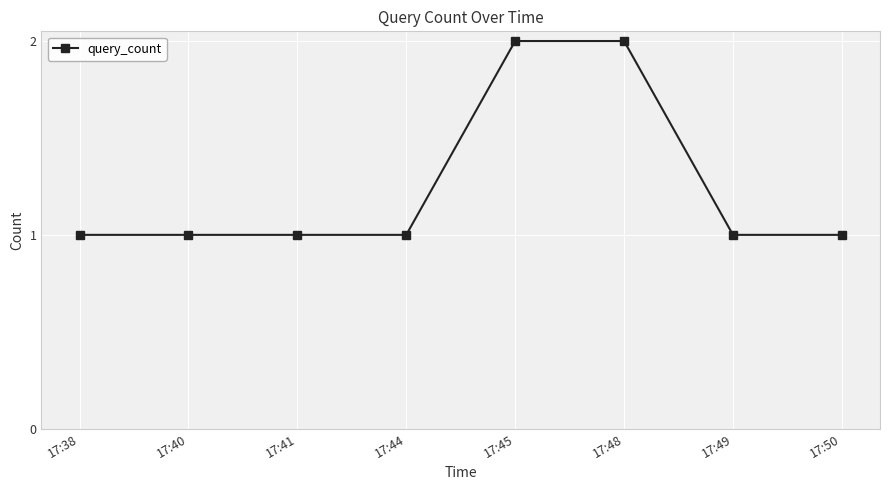

What is the change in value from 17:40 to 17:45?

+1